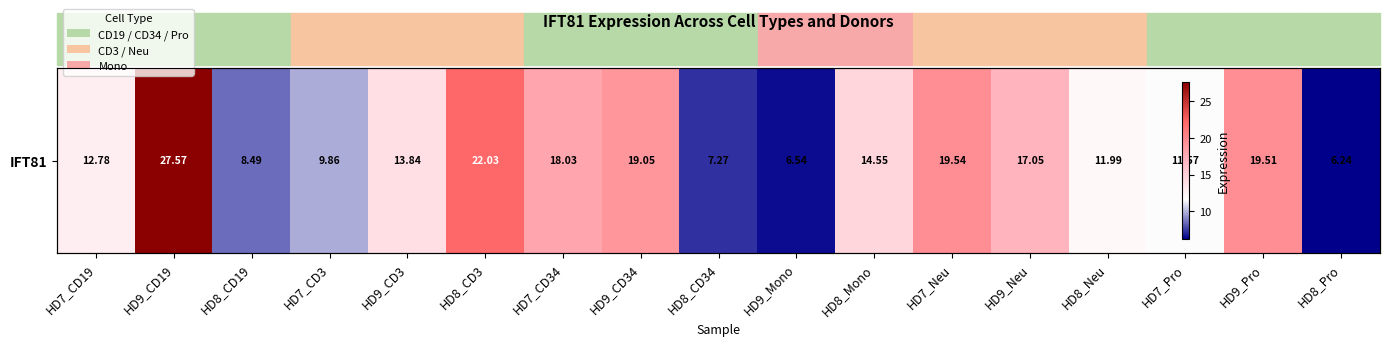

How many values are below 13?

8